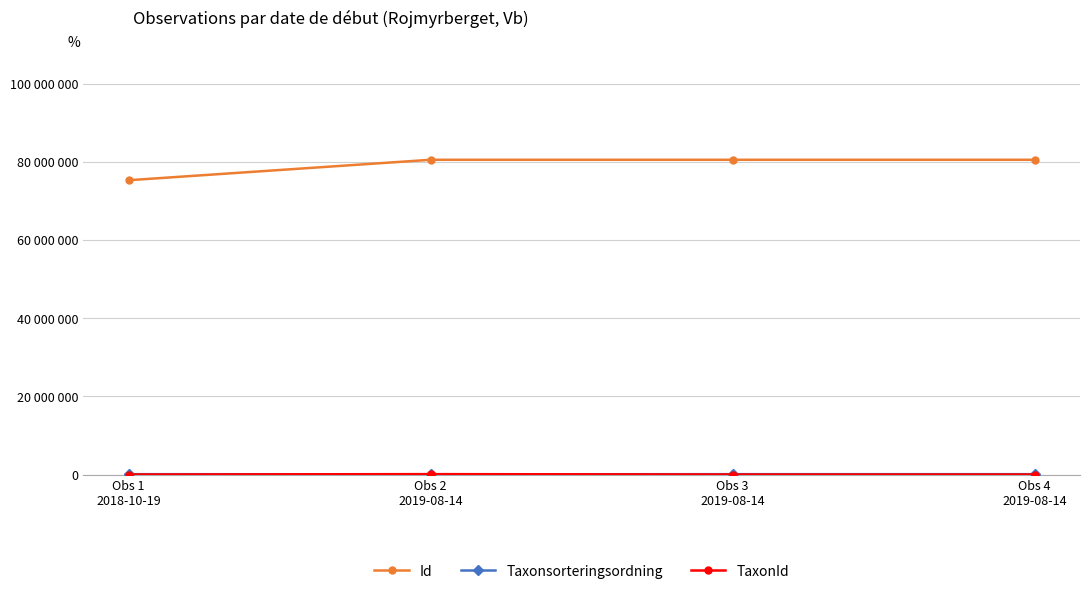

How many interior local peaks does the Id series have?

1